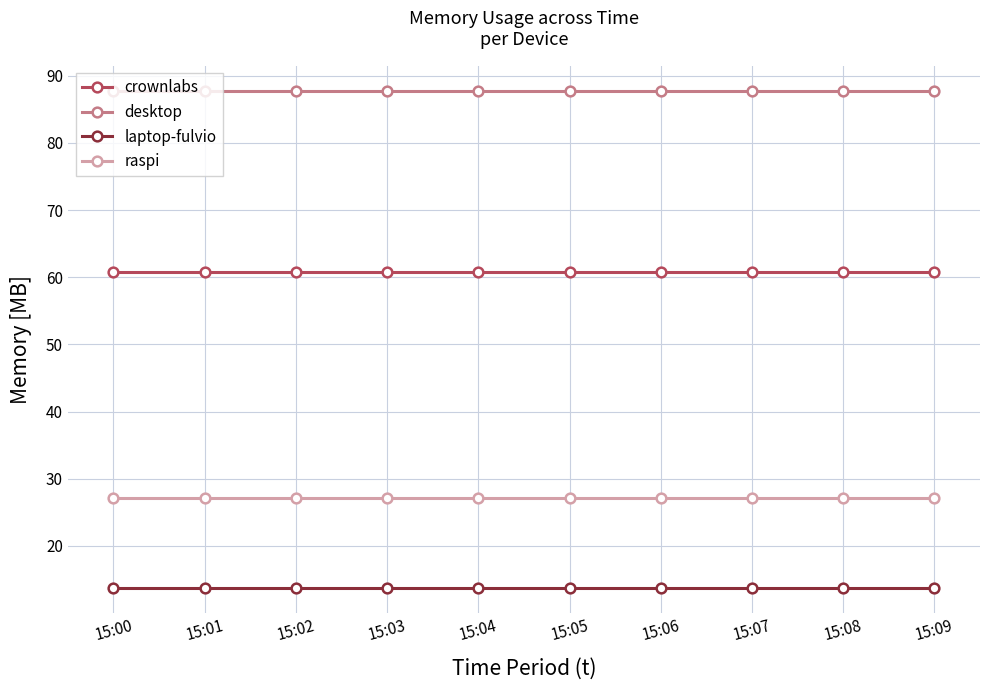

Count the number of data series in this chart.

4